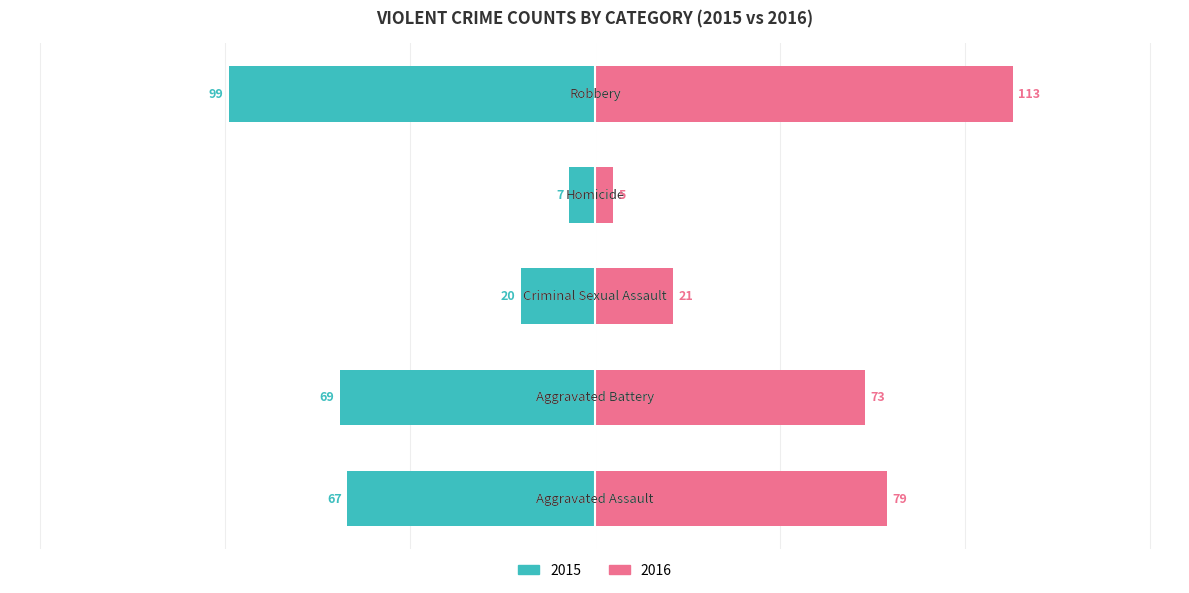

The value of Without Coverage at 0 is 47. True or false?

False